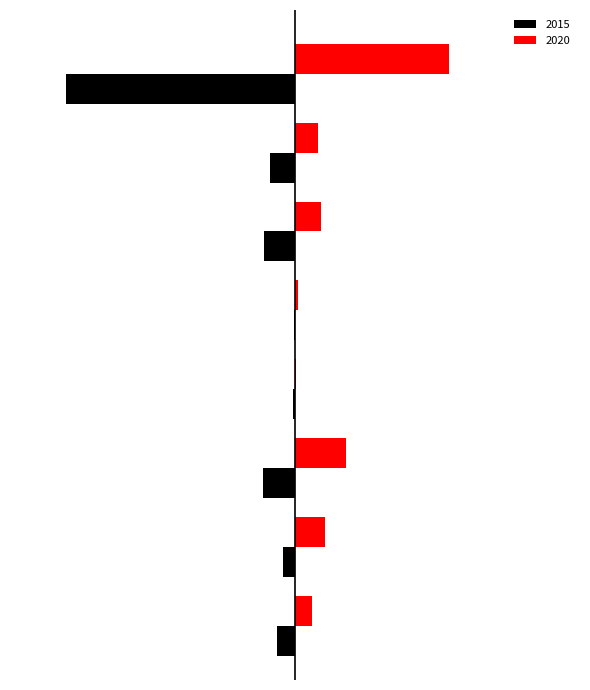

Which series has the widest spread of values?

2015